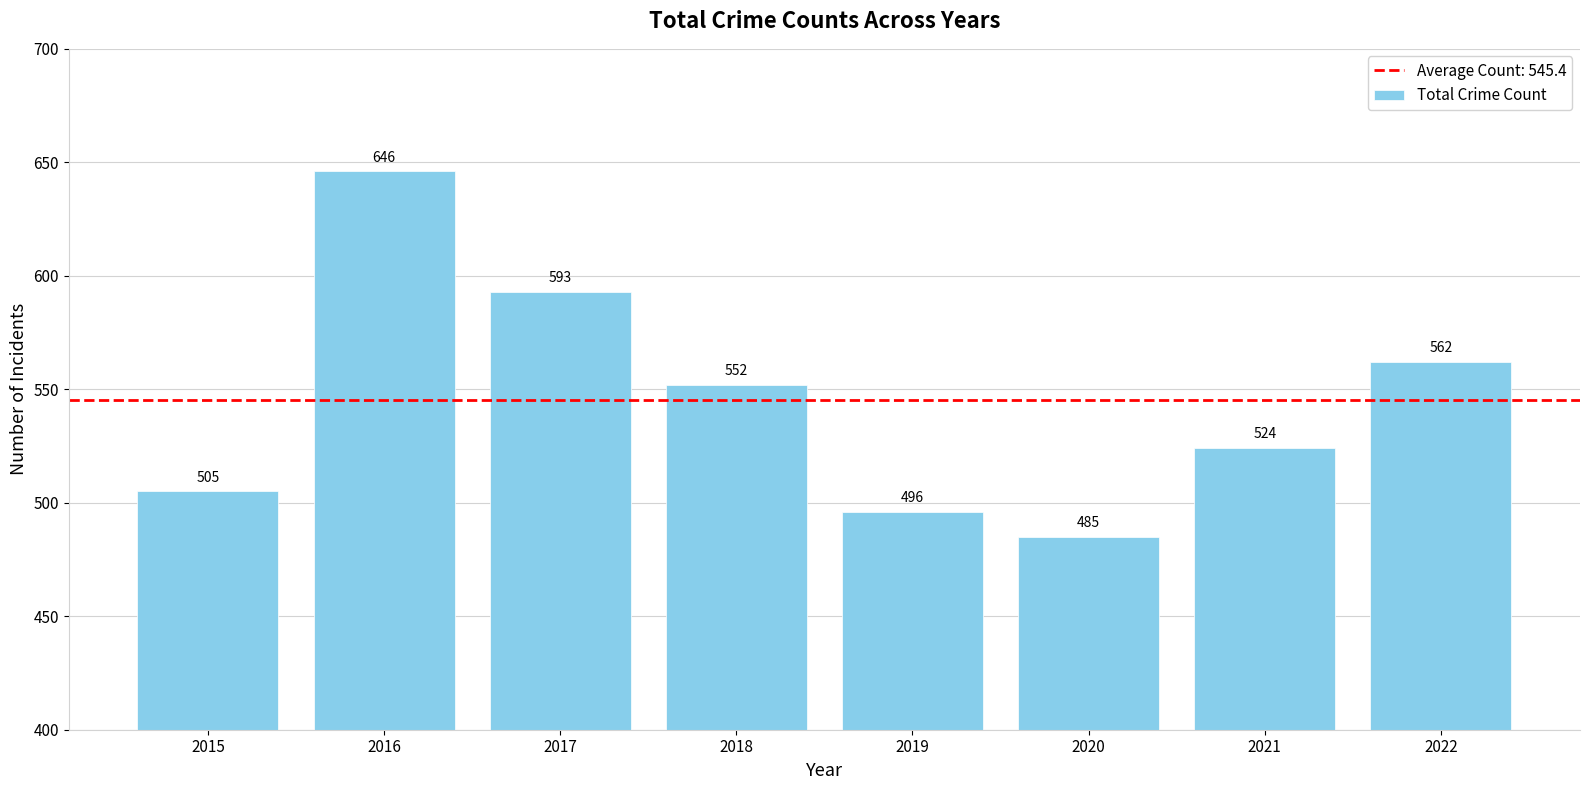

At which label does the data first exceed 552?

2016